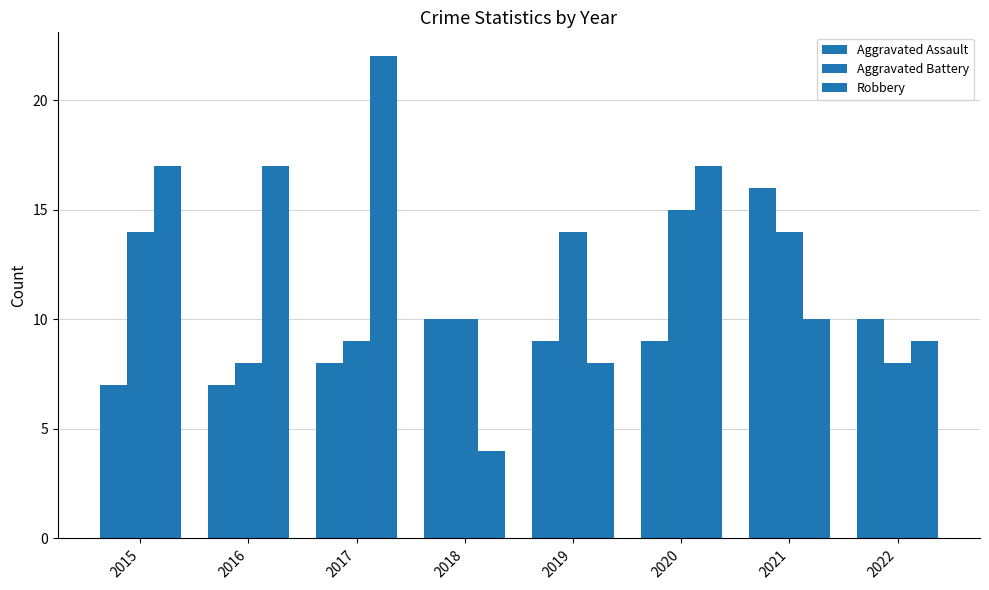

What is the sum of all Aggravated Assault values?

76